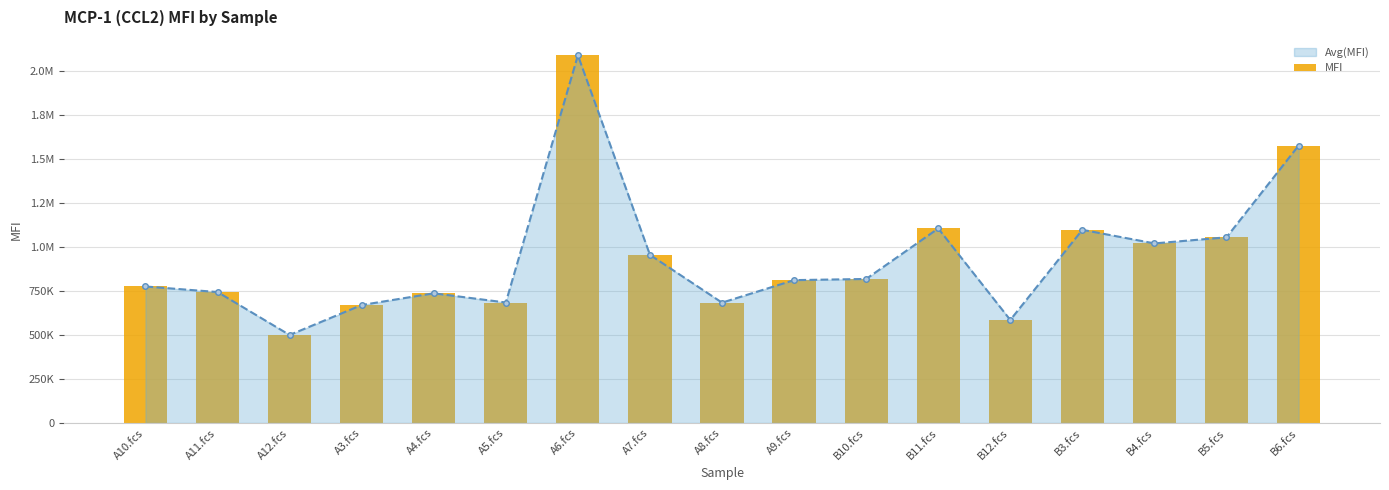

How many data points are less than 810752?

8